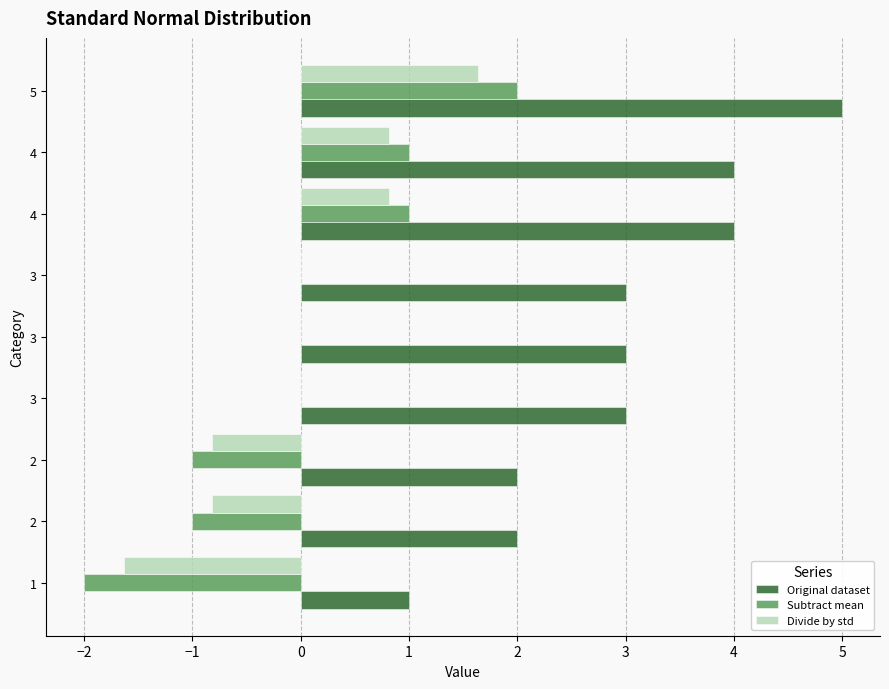

What are all the series names shown in the legend?

Original dataset, Subtract mean, Divide by std